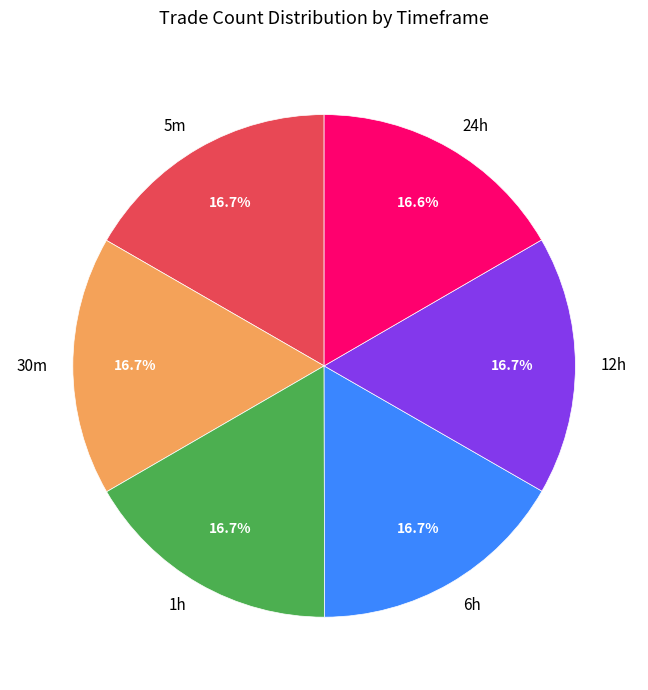

Do 30m and 5m together represent more than half of the pie?

No